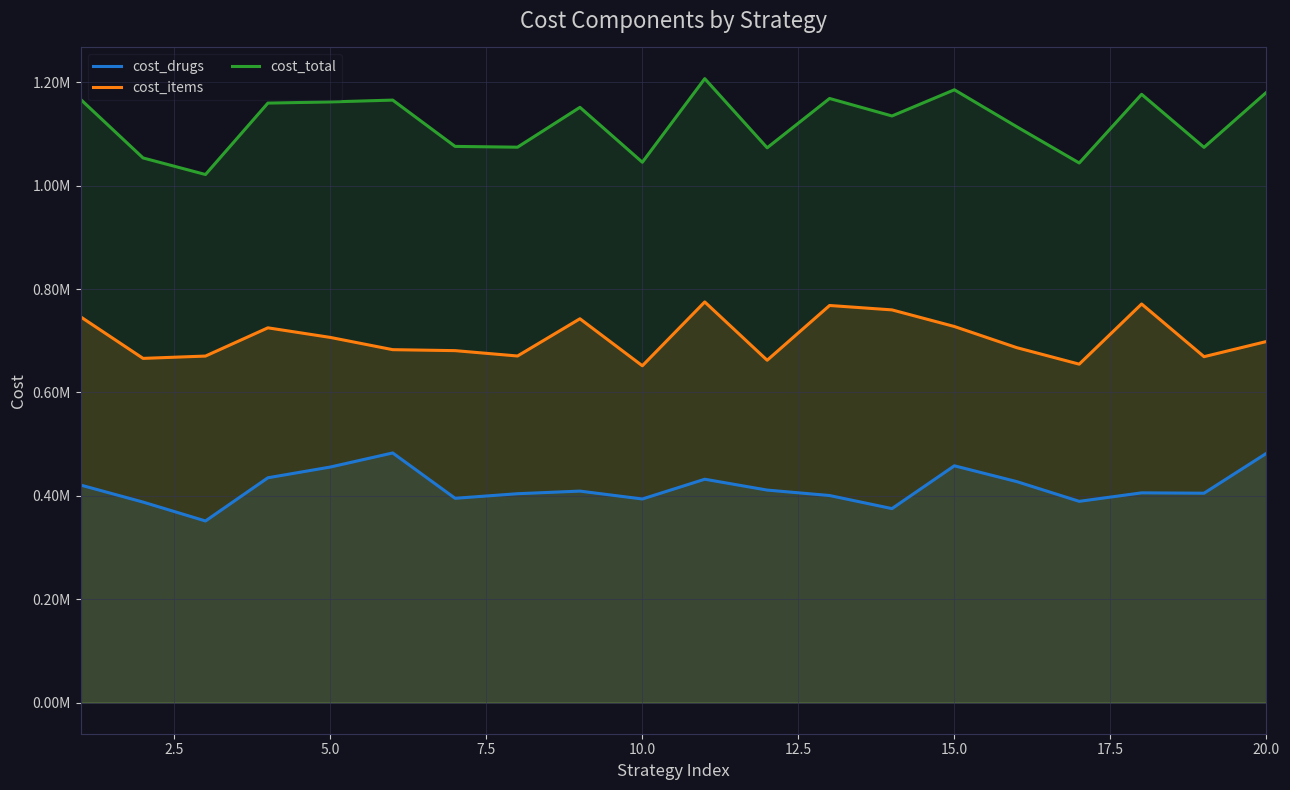

How many data points in cost_drugs are less than 409150?

10